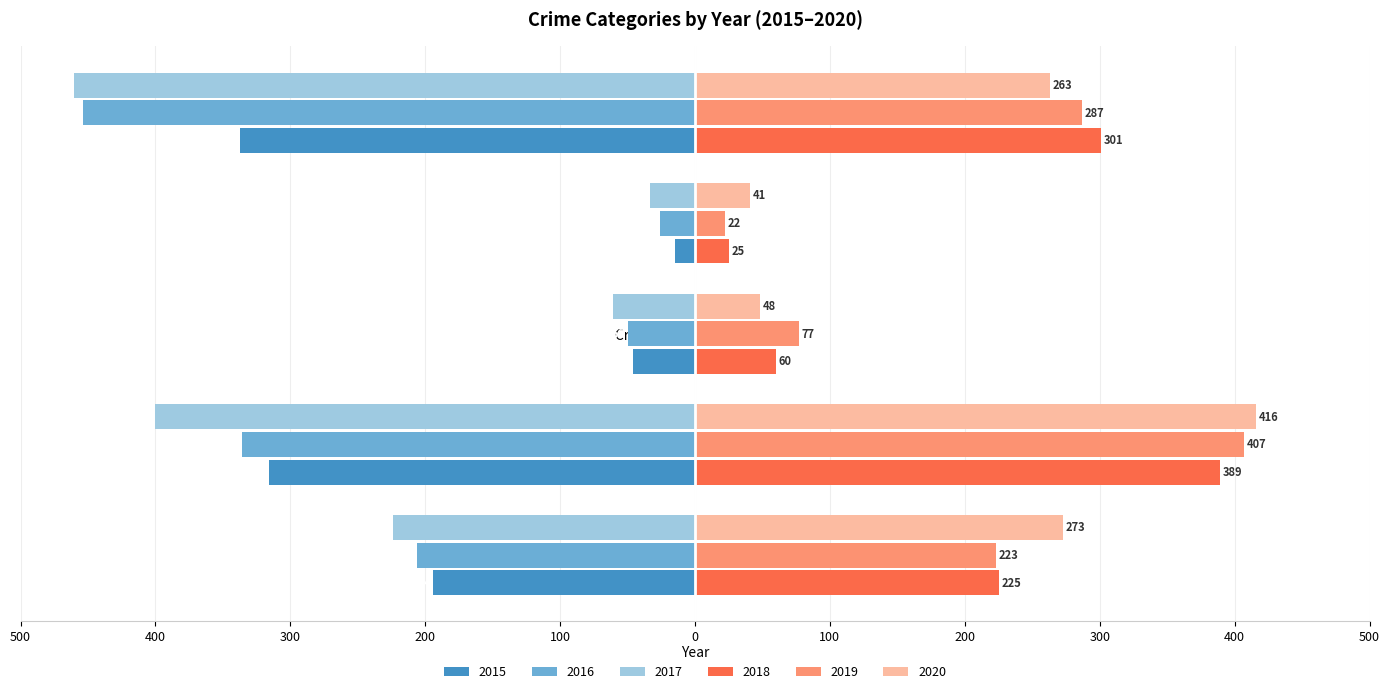

What is the approximate value of 2019 at Homicide, to the nearest 10?

20